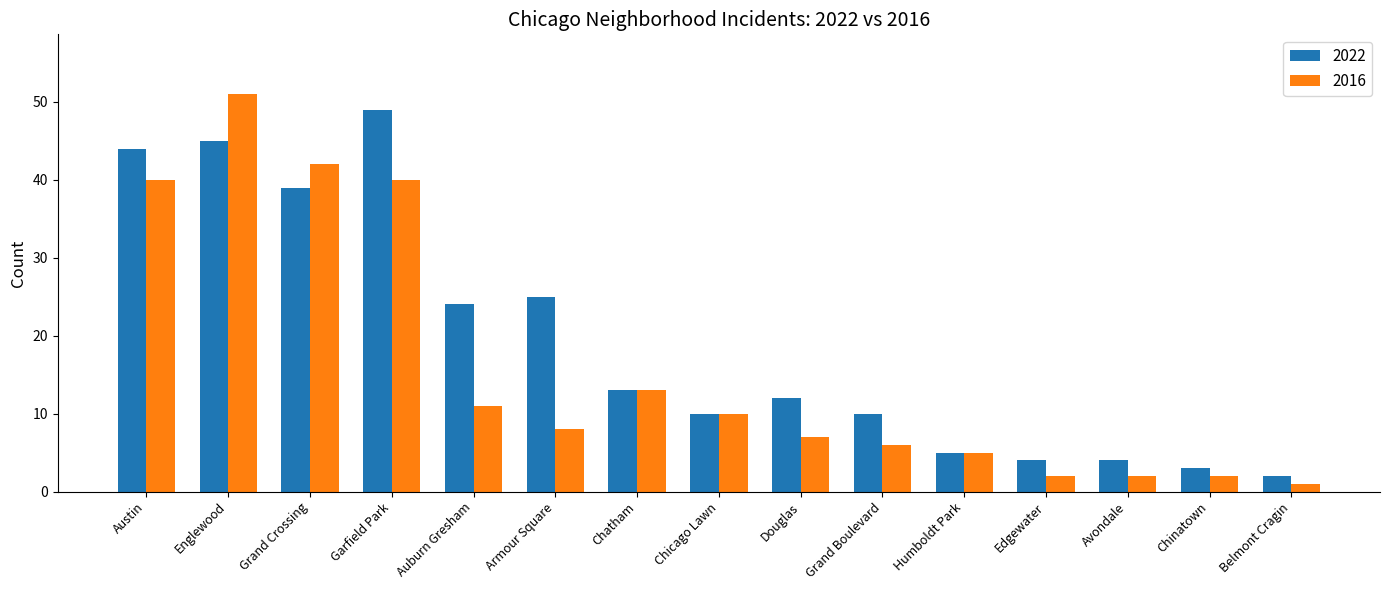

What position from the left is Chicago Lawn?

8